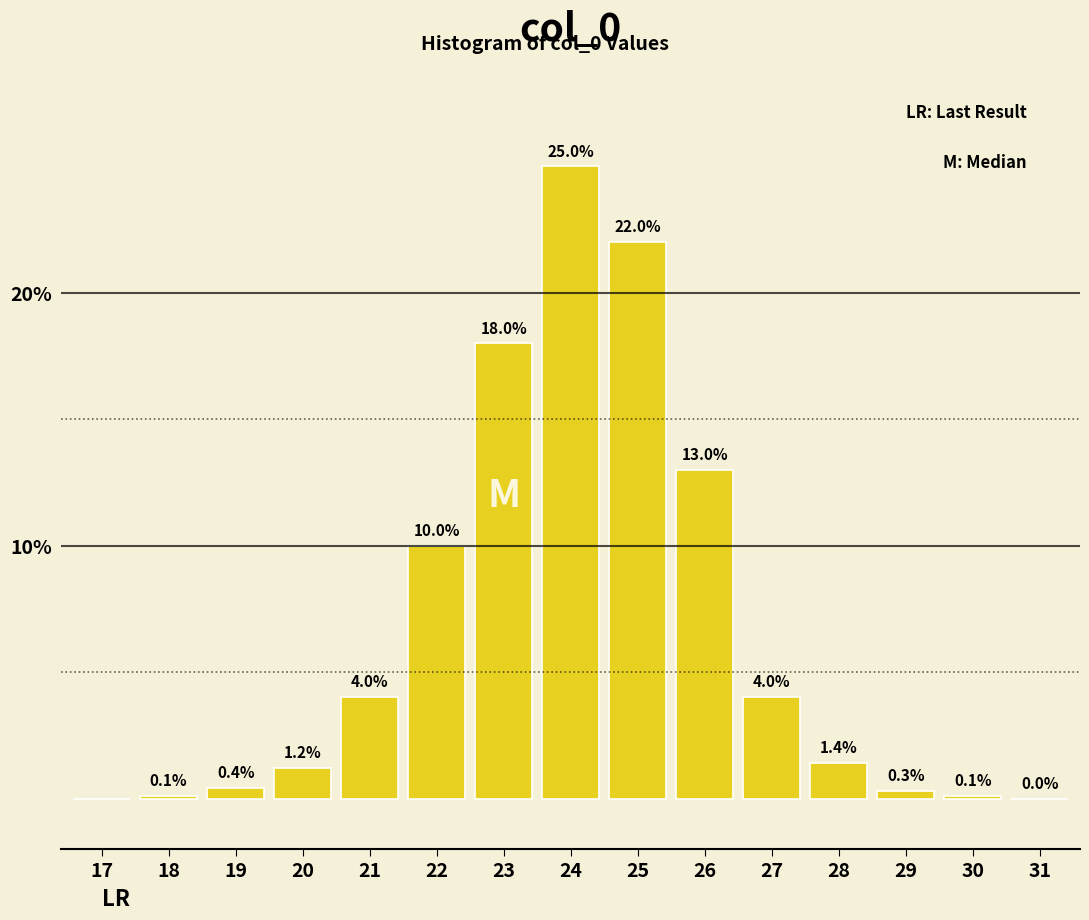

Reading right to left, list all the values displayed in this chart.

30=0.1	29=0.3	28=1.4	27=4.0	26=13.0	25=22.0	24=25.0	23=18.0	22=10.0	21=4.0	20=1.2	19=0.4	18=0.1	17=0.0